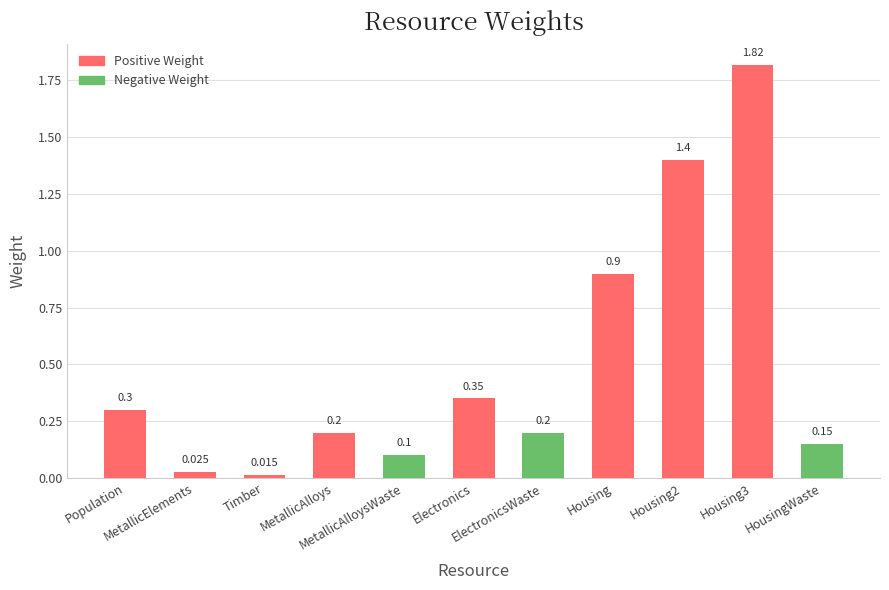

What are all the series names shown in the legend?

Positive Weight, Negative Weight